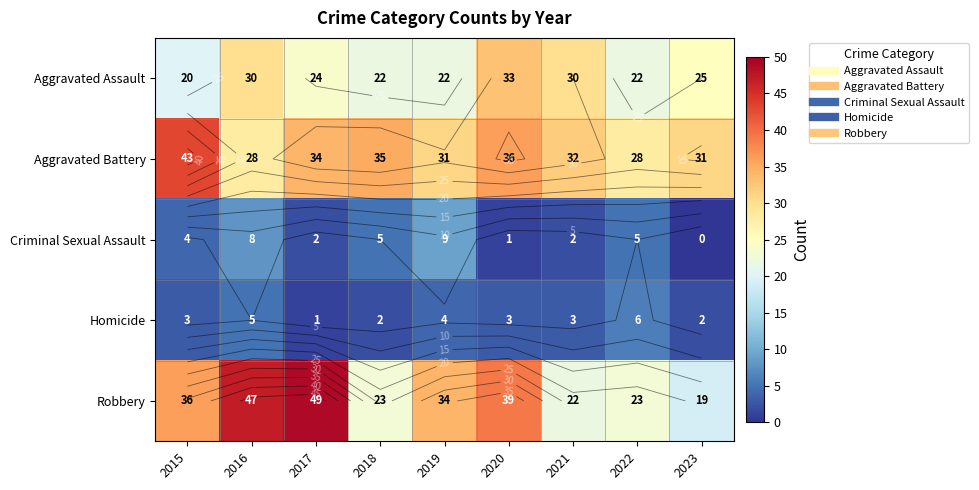

What is the lowest value of the Aggravated Battery series?

28